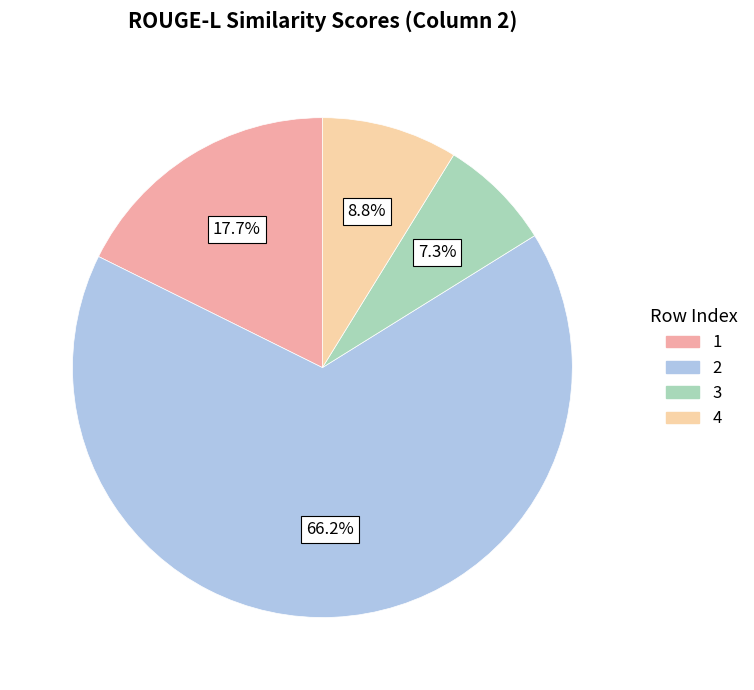

Count the number of slices in the pie.

4